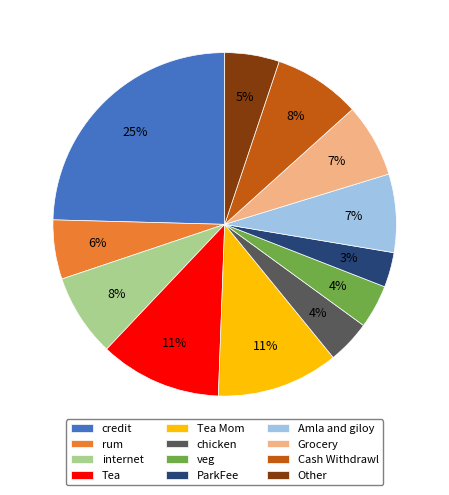

To the nearest percent, what is the average slice percentage?

8%